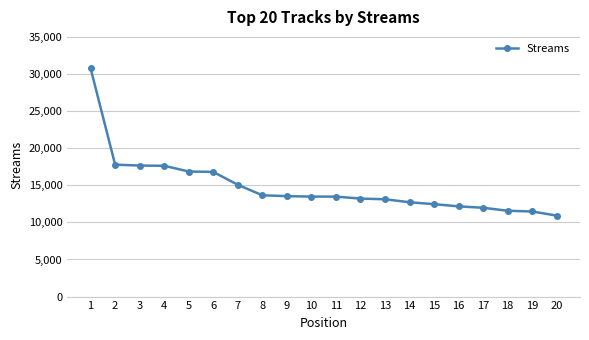

Read the value at 13.

13121